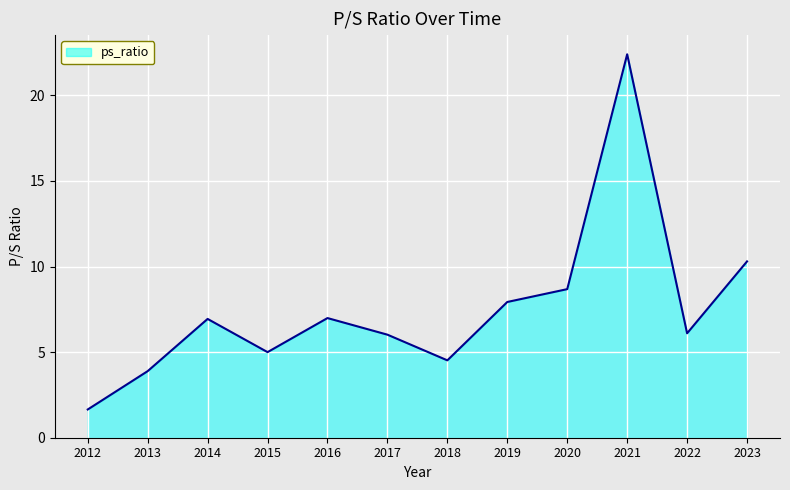

The chart shows a value of 2.4 at 2020. True or false?

False